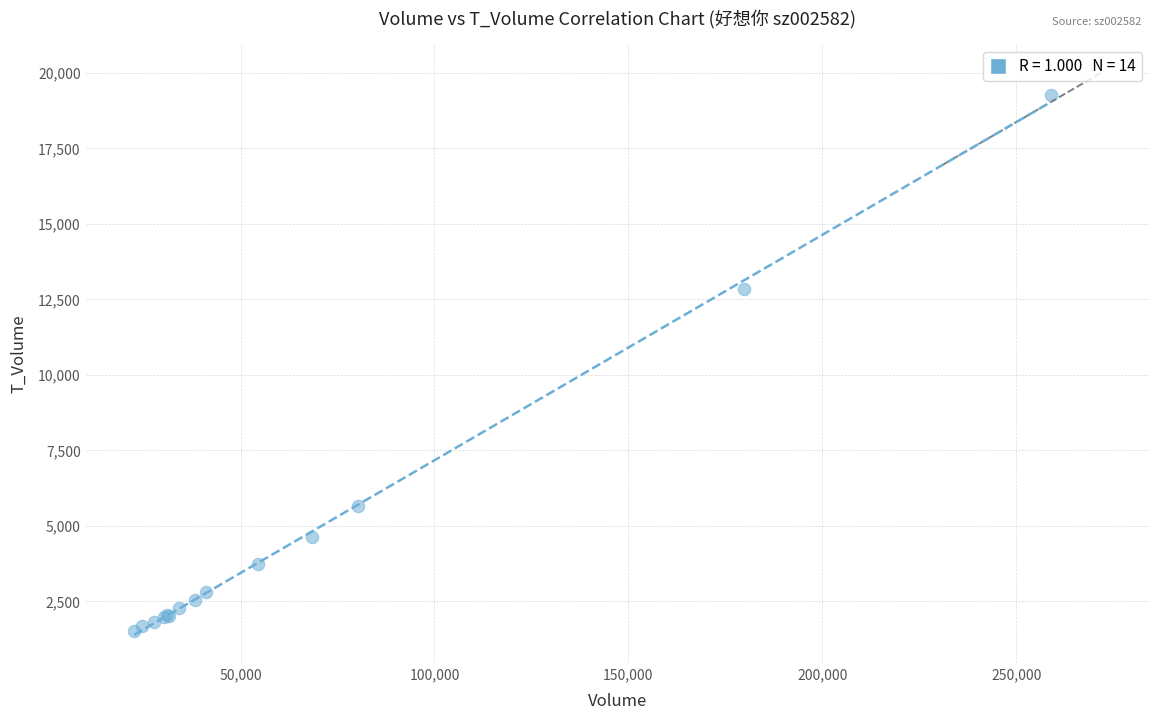

What Y value in the scatter plot is closest to 10398?

12851